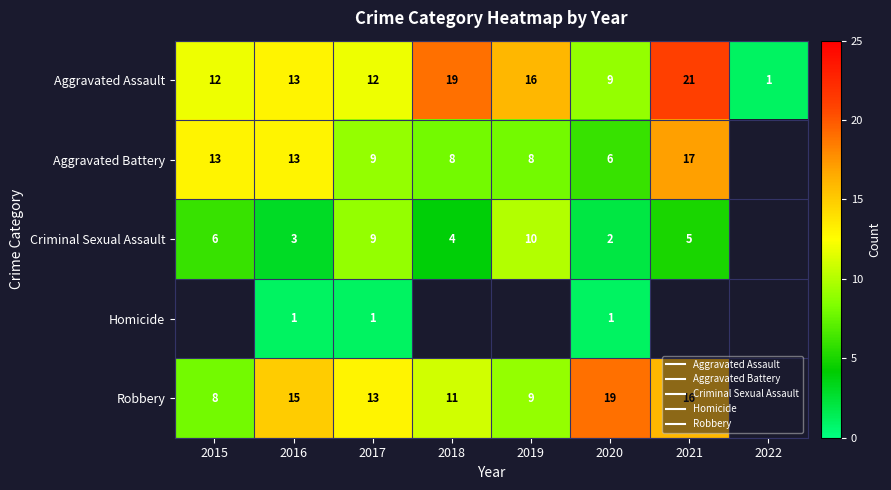

At how many categories does at least one series exceed 1?

7